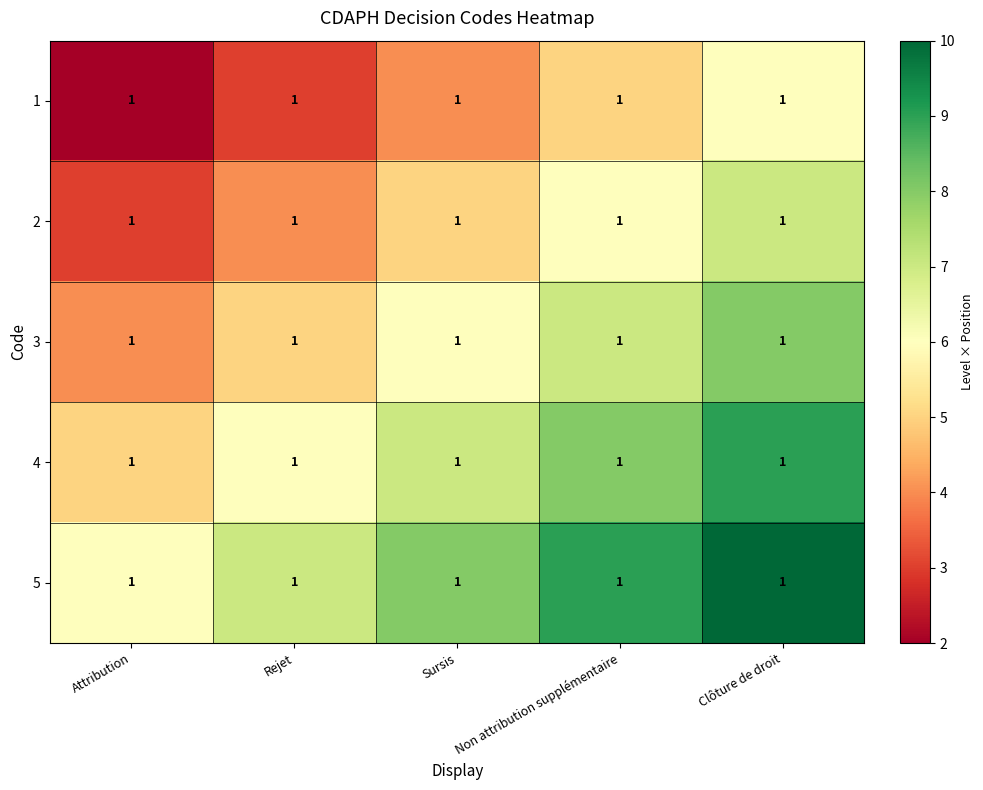

The value of 1 at Sursis is 4. True or false?

True